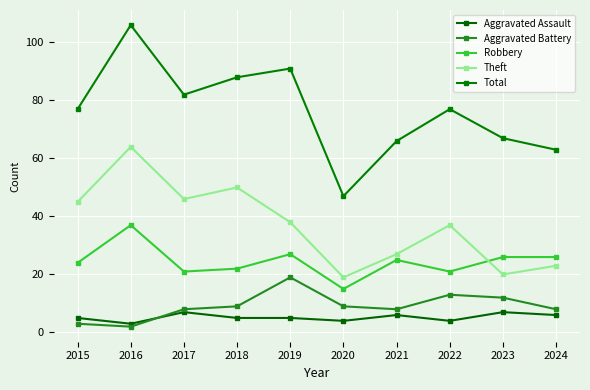

Rank the series by their maximum value, from lowest to highest.

Aggravated Assault, Aggravated Battery, Robbery, Theft, Total